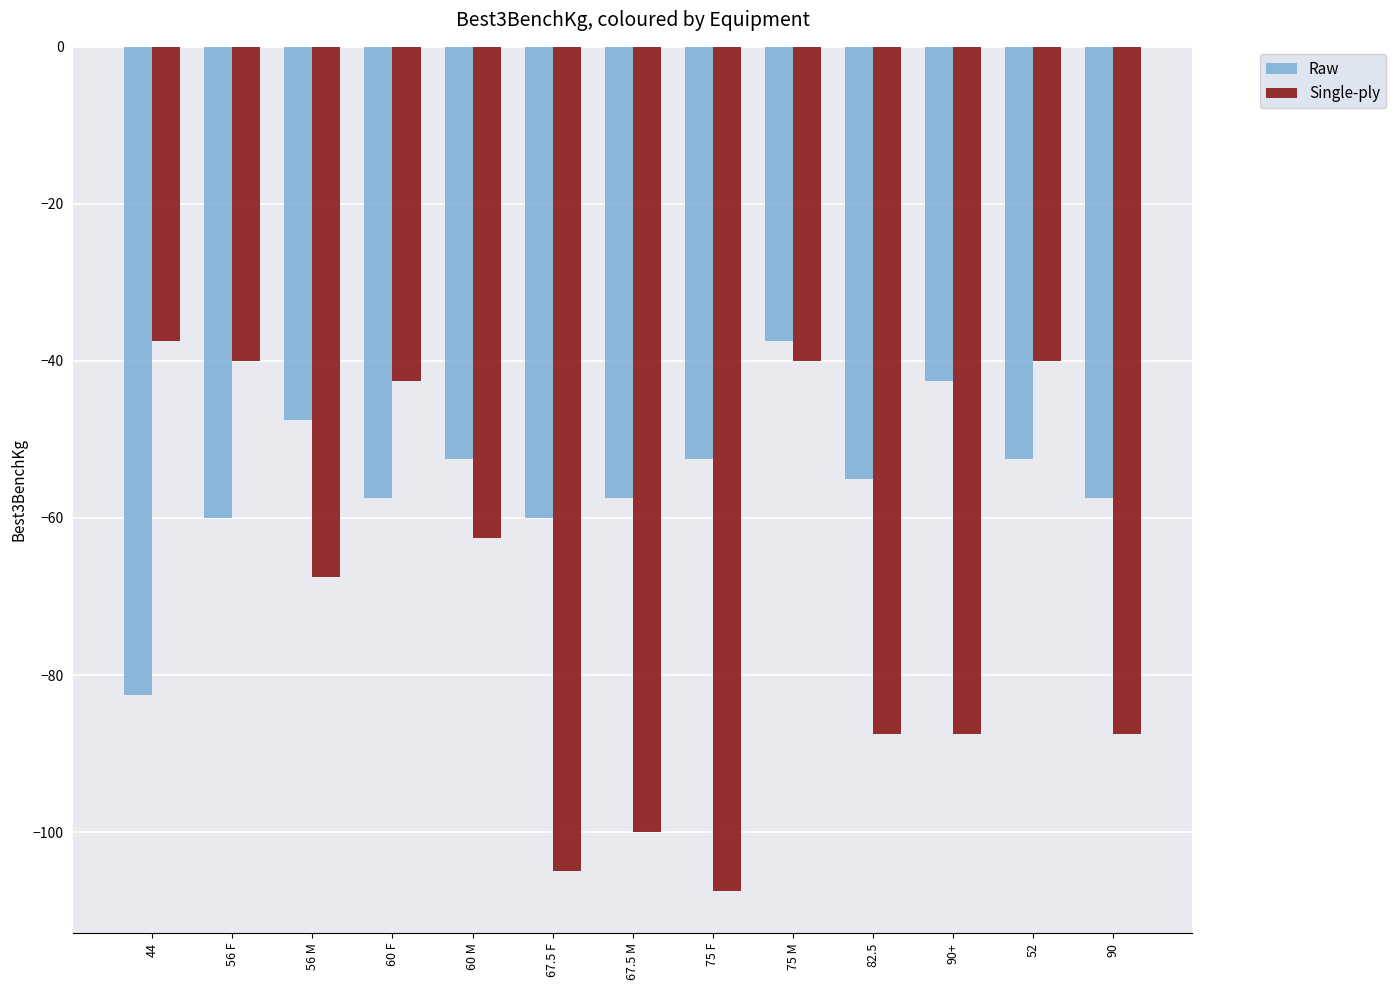

At 82.5, list the series in order from smallest to largest.

Single-ply, Raw